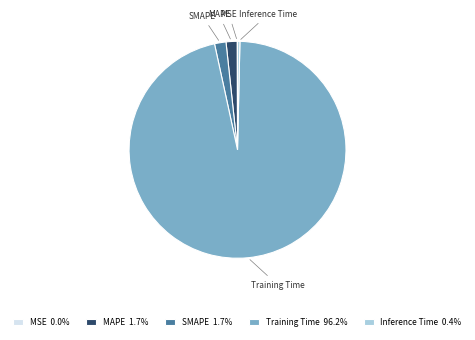

Which category has the biggest portion of the pie?

Training Time